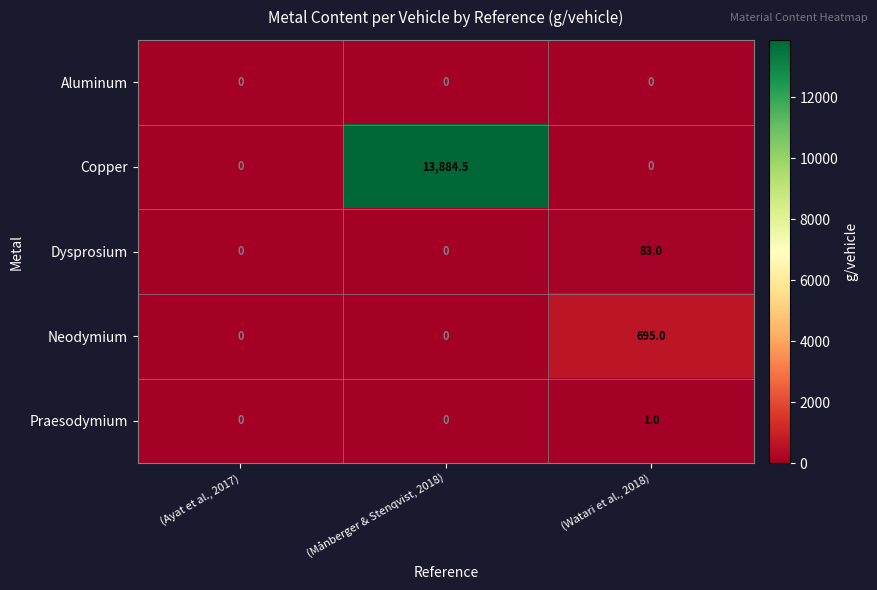

At which category is the sum across all series the highest?

(Månberger & Stenqvist, 2018)